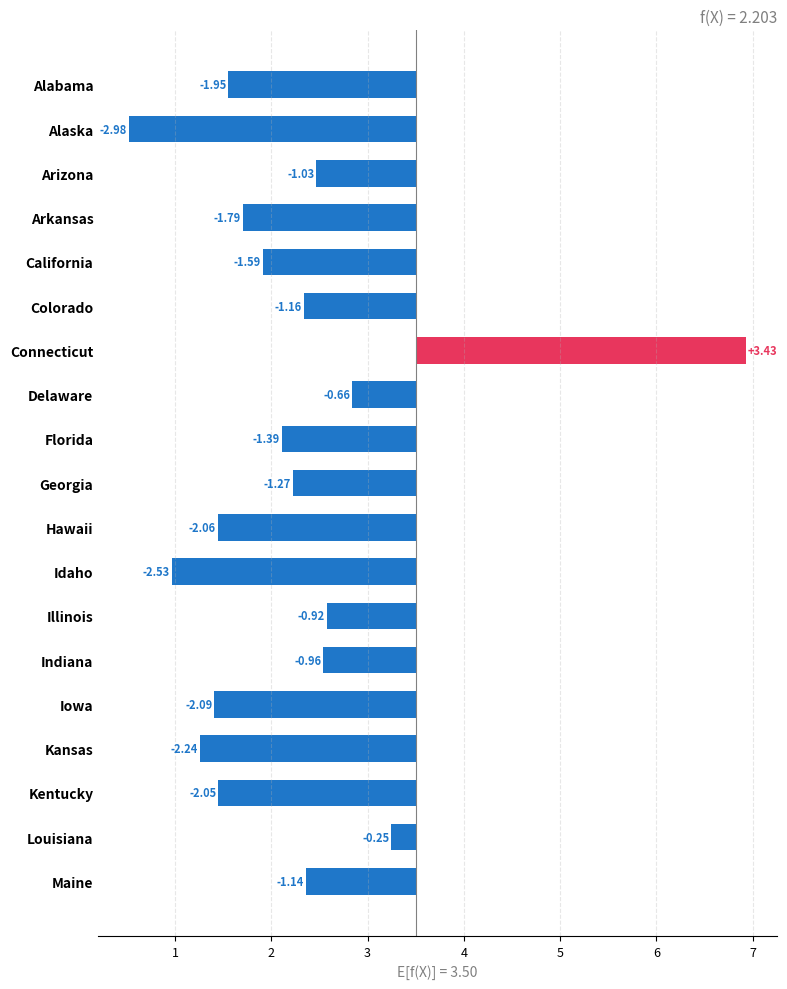

Count the number of values greater than -1.

5